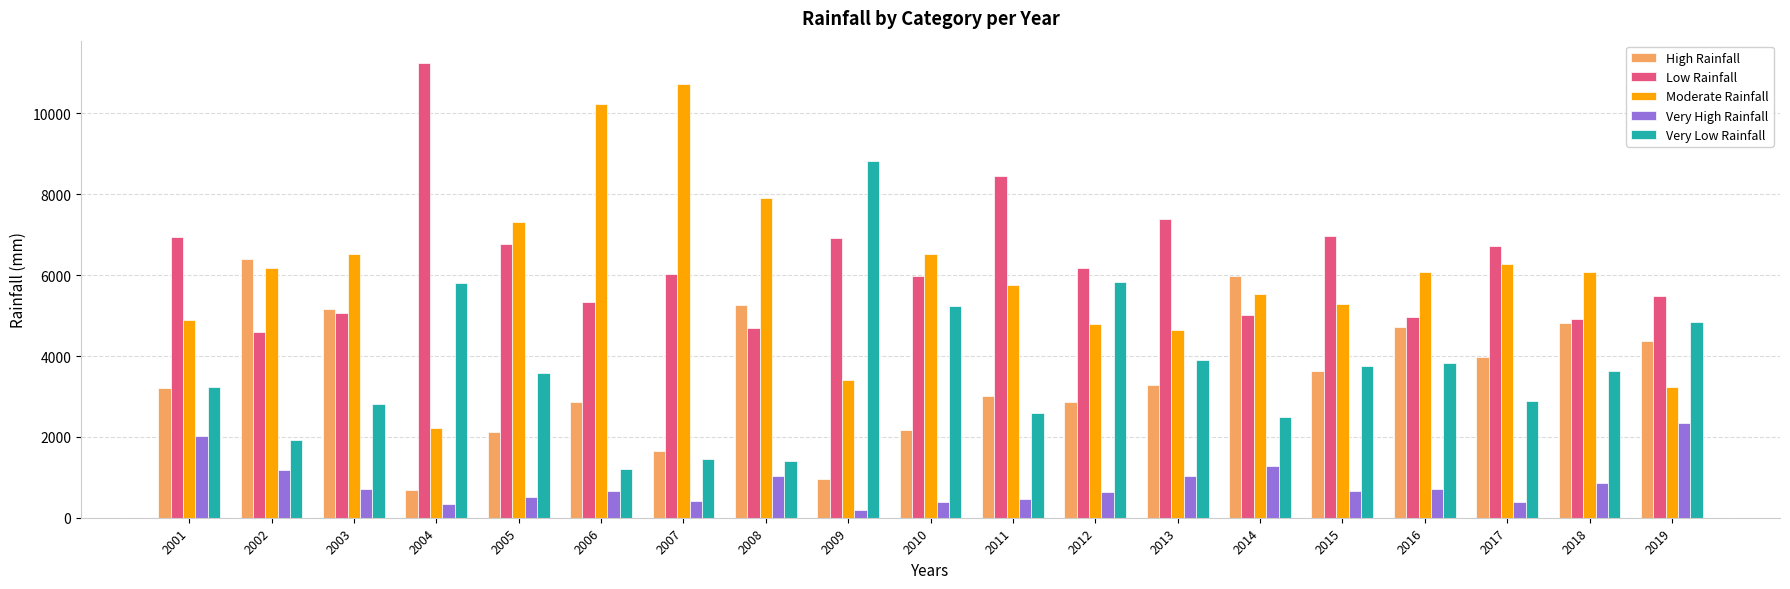

Count the number of data series in this chart.

5